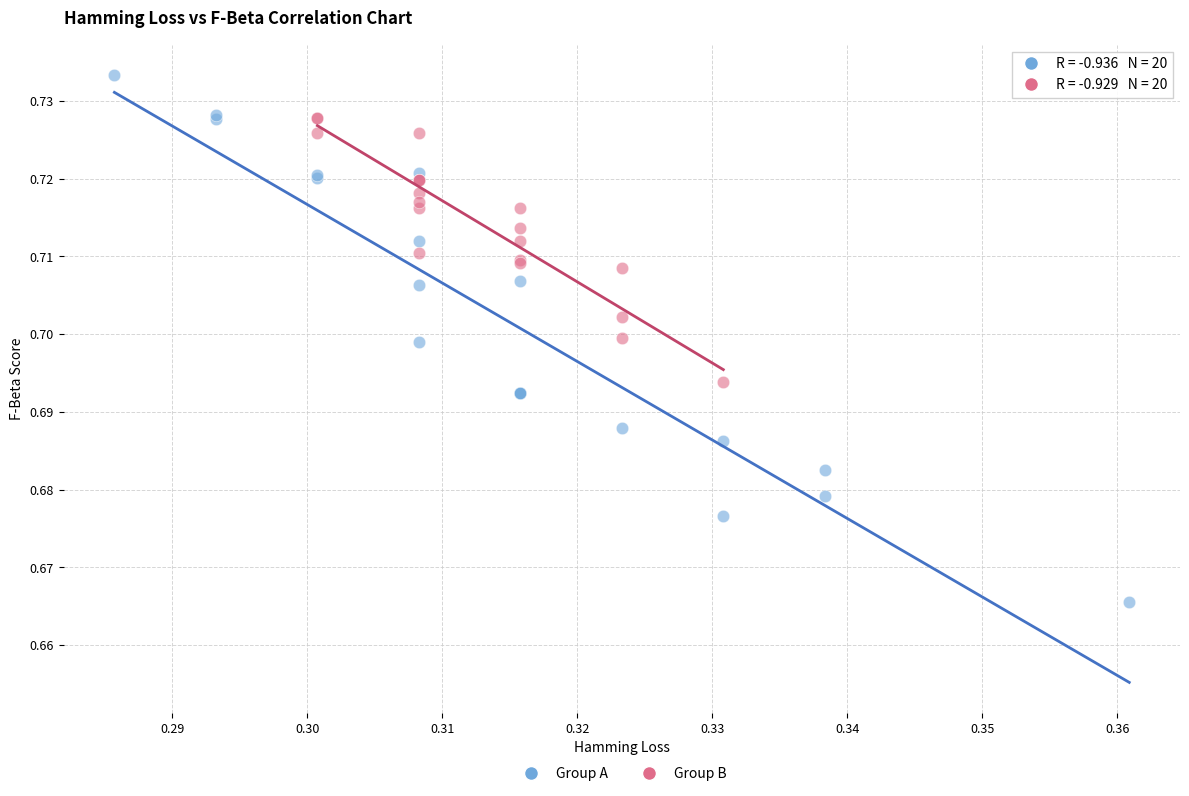

Which series contains the lowest Y value?

Group A